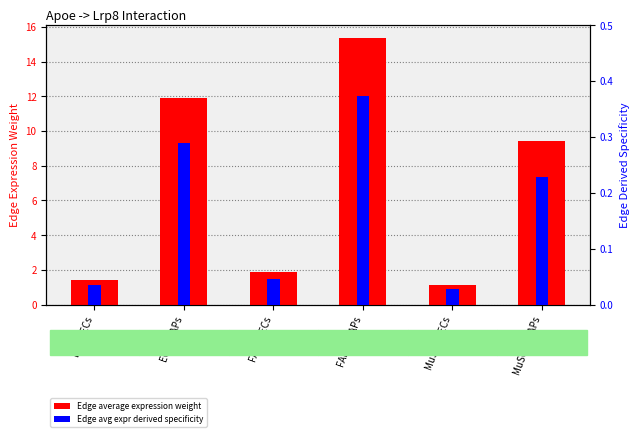

Which category has the highest value across all series?

FAPs->FAPs